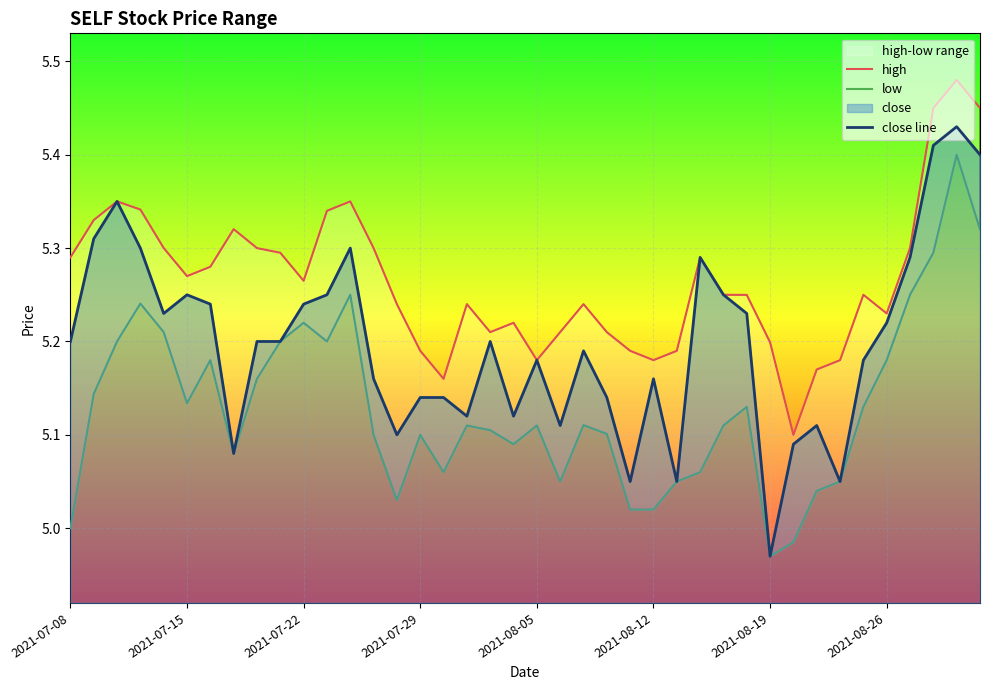

How many interior local valleys does the low series have?

8